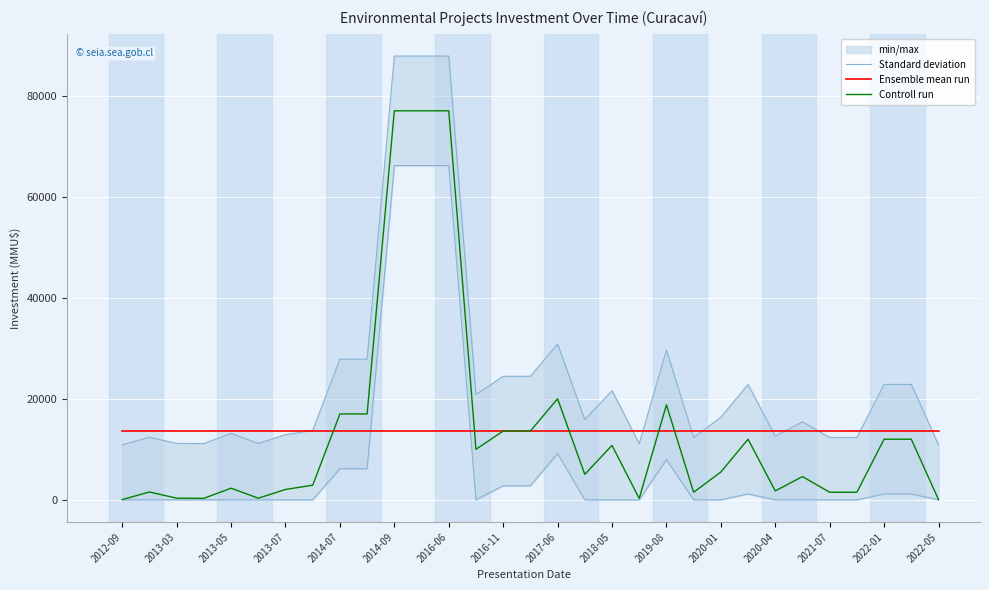

What are all the series names shown in the legend?

Standard deviation, Ensemble mean run, Controll run